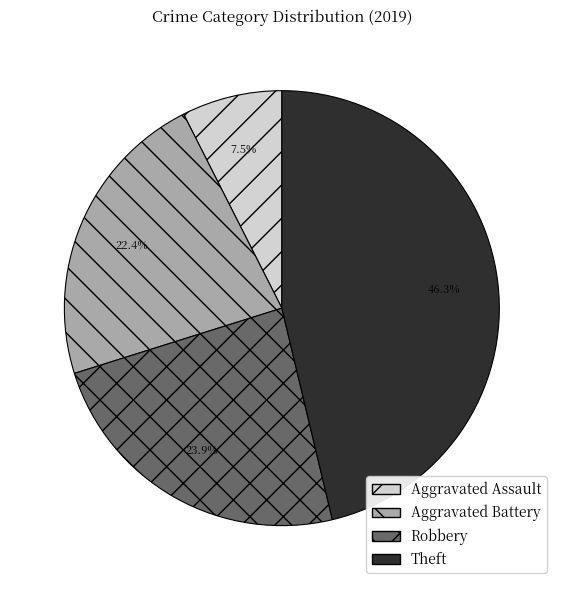

Is it true that Aggravated Battery is 11% of the pie?

False